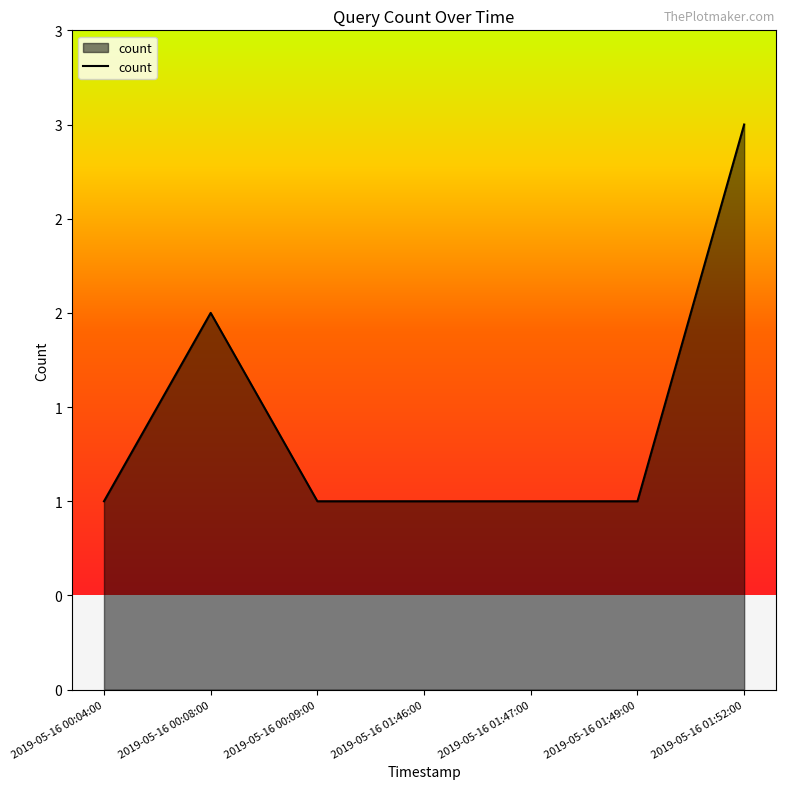

Reading left to right, list all the values displayed in this chart.

1	2	1	1	1	1	3